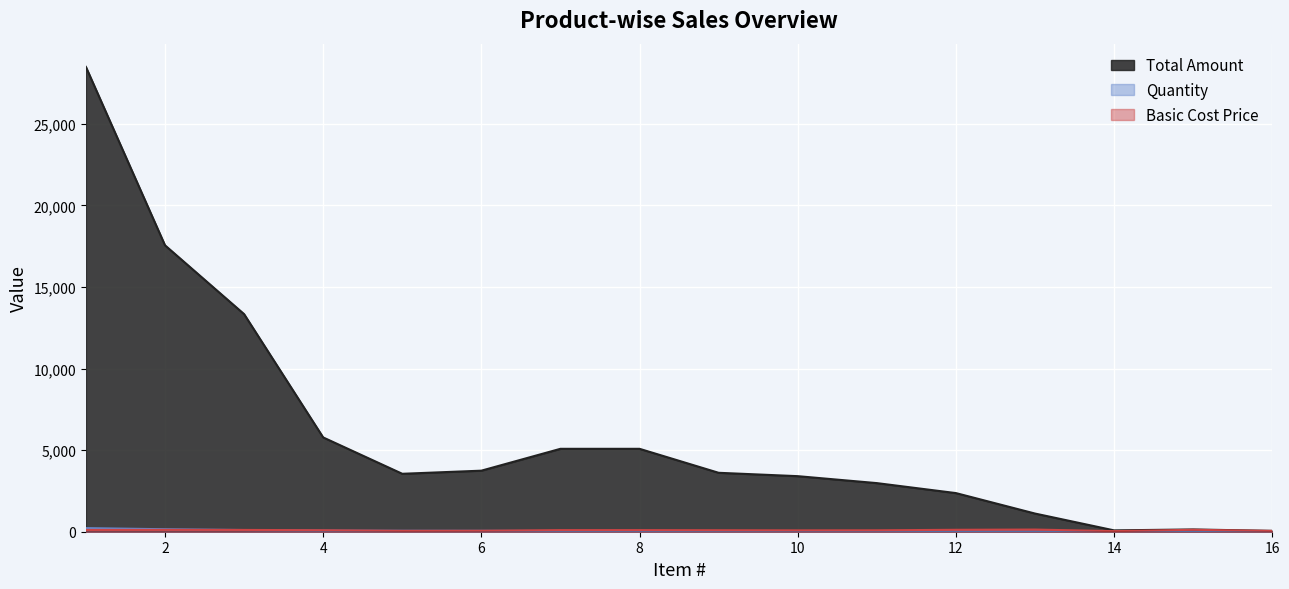

How many data points in Total Amount are less than 3612?

8